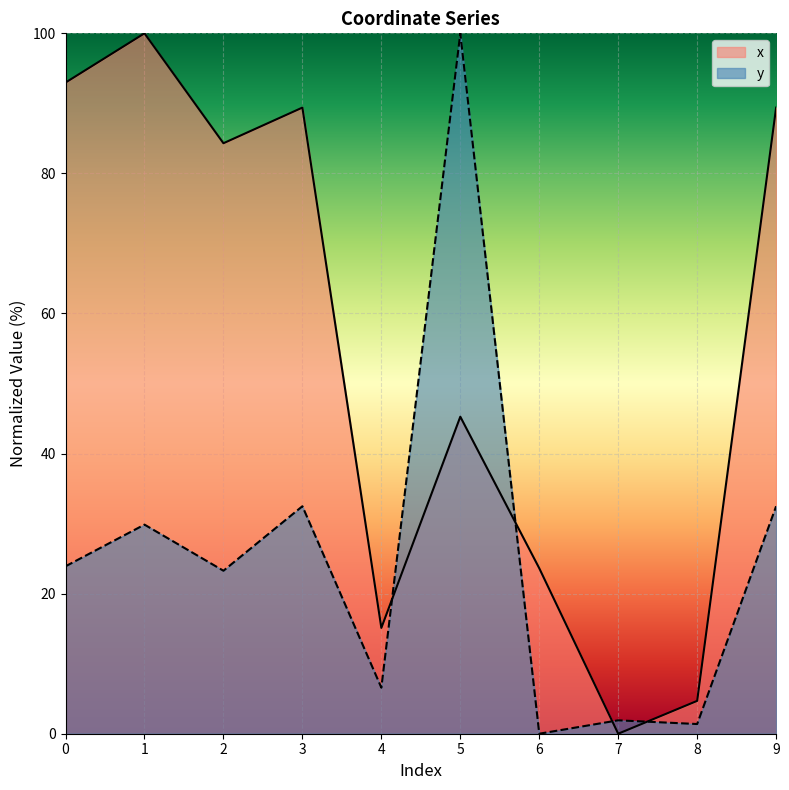

Reading left to right, what are all the values shown in this chart?

x: 0=93.0	1=100.0	2=84.3	3=89.4	4=15.1	5=45.3	6=23.6	7=0.0	8=4.7	9=89.4
y: 0=23.9	1=29.9	2=23.3	3=32.5	4=6.6	5=100.0	6=0.0	7=1.9	8=1.4	9=32.5